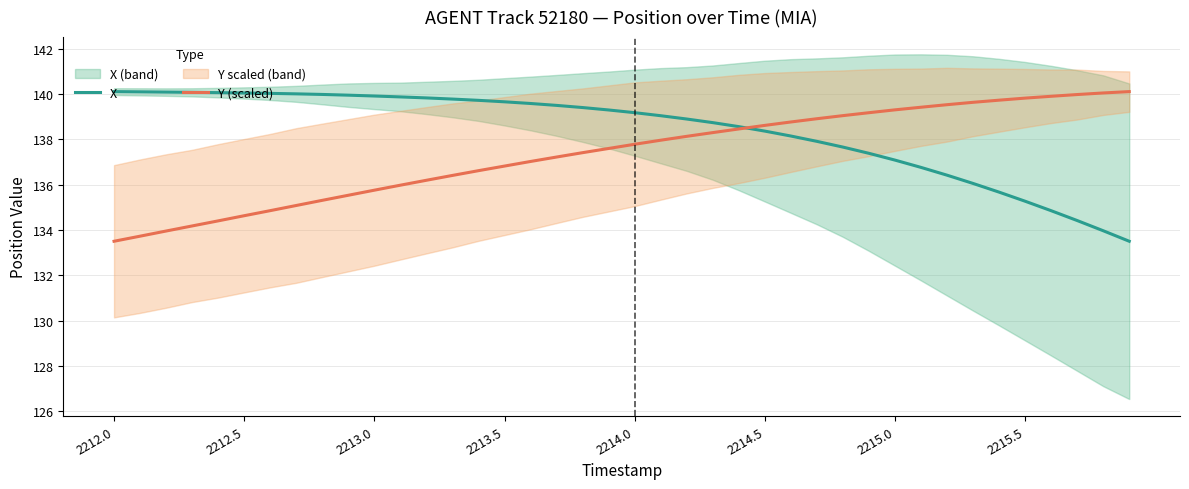

What is the sum of all X values?

5534.8